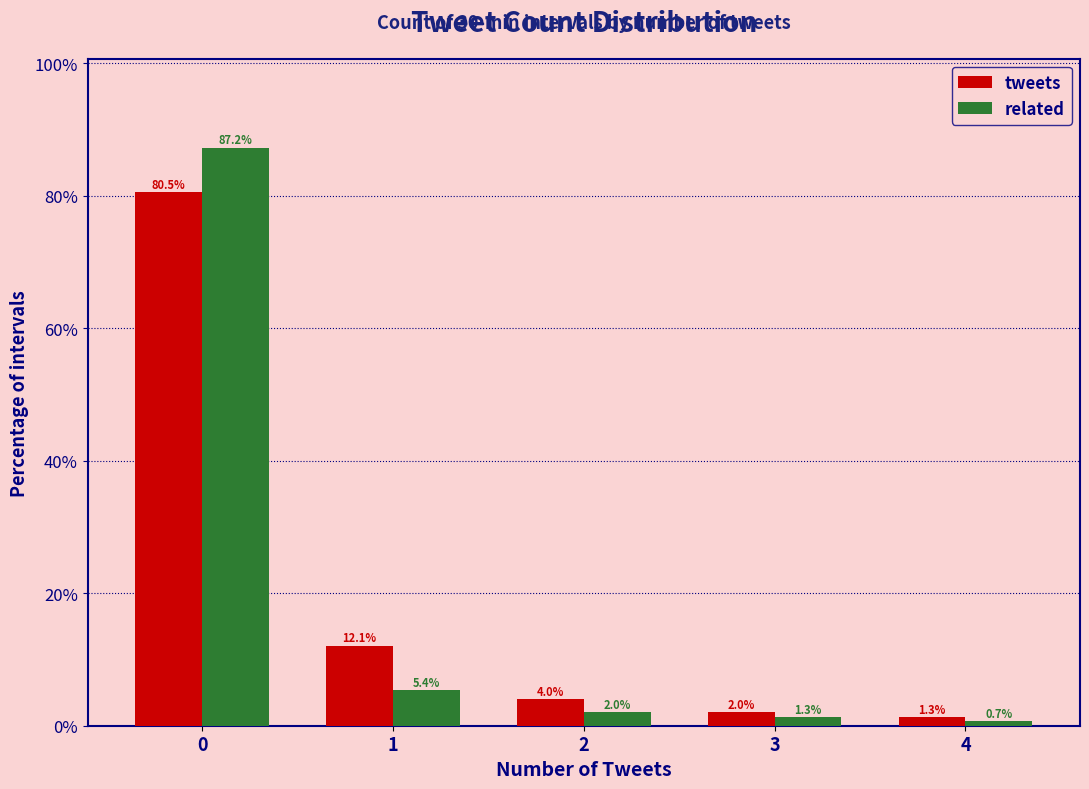

Reading right to left, transcribe all the data shown in this chart.

tweets: 4=1.3	3=2.0	2=4.0	1=12.1	0=80.5
related: 4=0.7	3=1.3	2=2.0	1=5.4	0=87.2